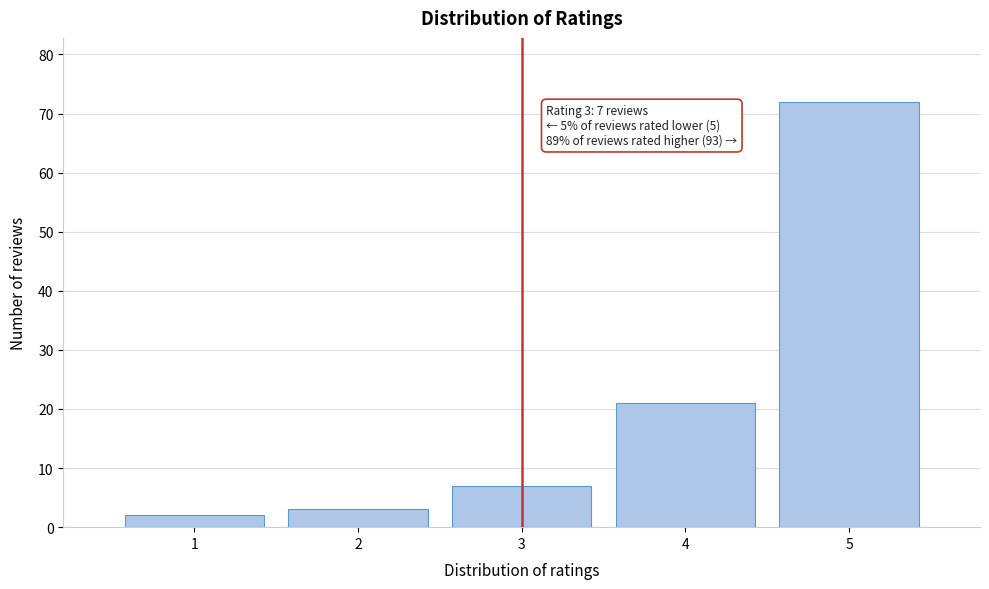

Reading right to left, list all the values displayed in this chart.

72	21	7	3	2